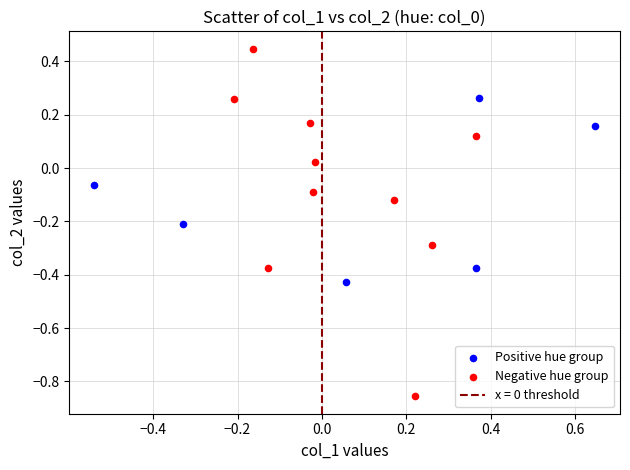

Which series contains the highest Y value?

Negative hue group